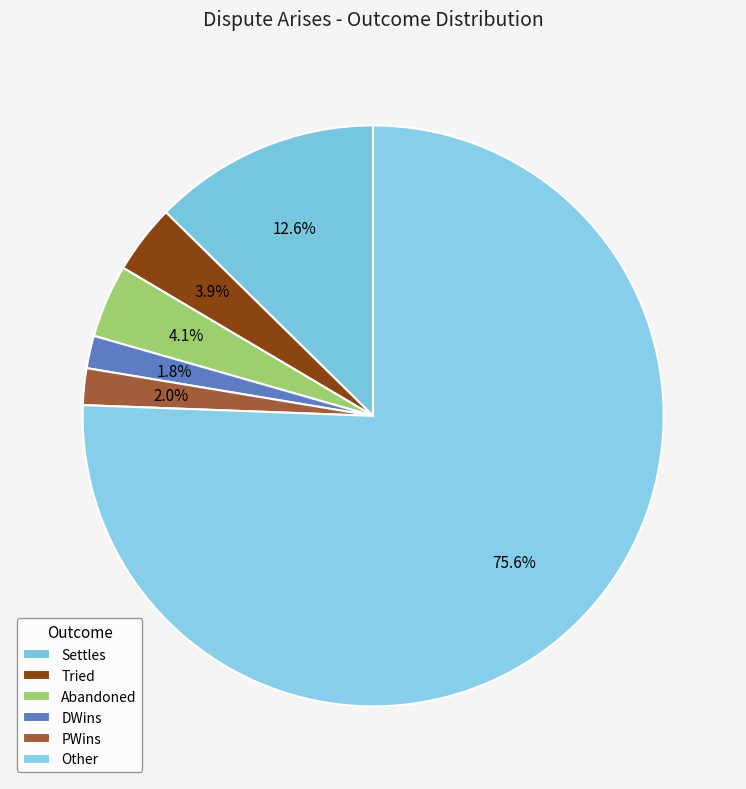

Does any single category account for the majority?

Yes